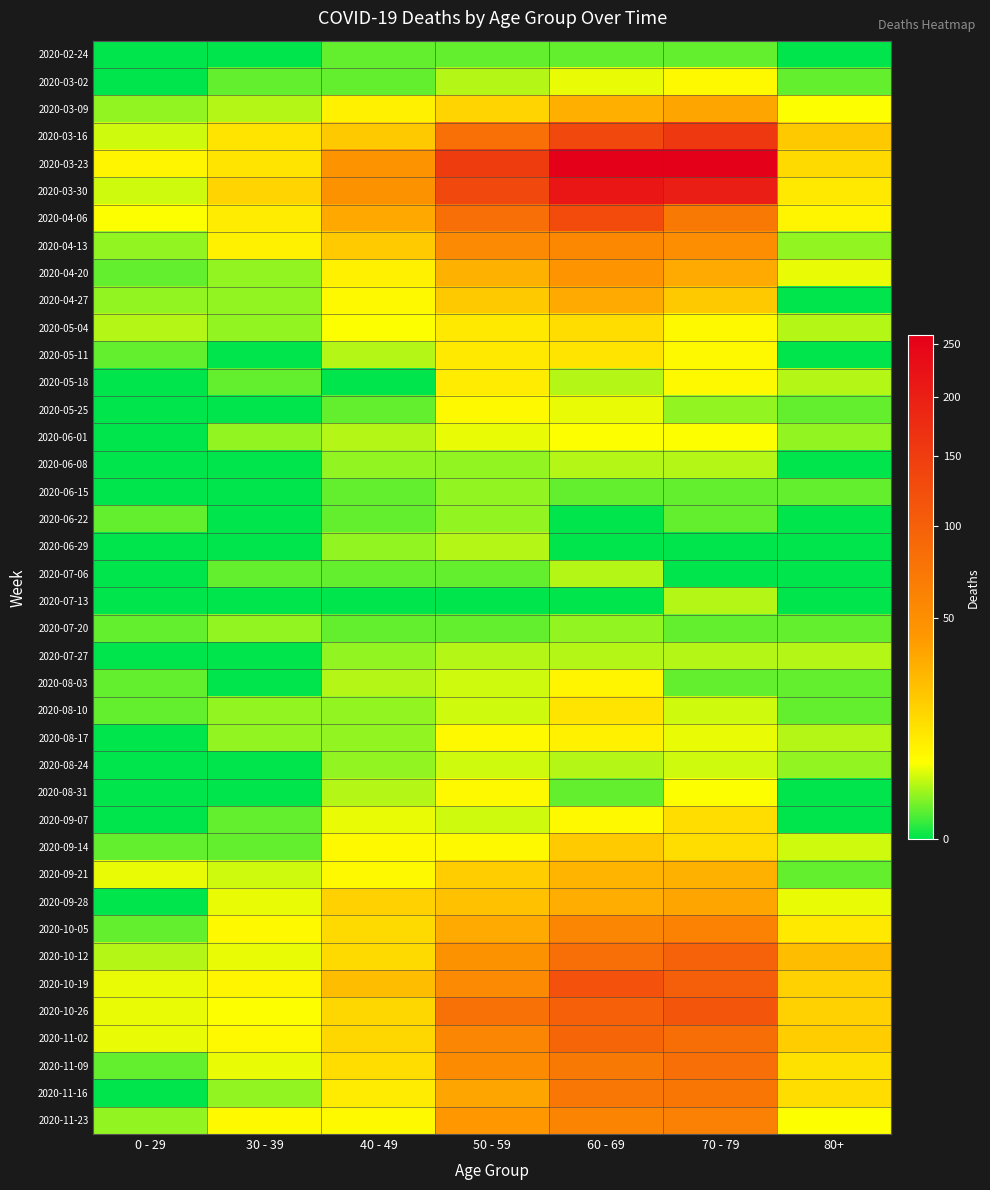

Reading right to left, transcribe all the data shown in this chart.

2020-02-24: 80+=0	70 - 79=1	60 - 69=1	50 - 59=1	40 - 49=1	30 - 39=0	0 - 29=0
2020-03-02: 80+=1	70 - 79=7	60 - 69=5	50 - 59=3	40 - 49=1	30 - 39=1	0 - 29=0
2020-03-09: 80+=6	70 - 79=35	60 - 69=31	50 - 59=17	40 - 49=9	30 - 39=3	0 - 29=2
2020-03-16: 80+=21	70 - 79=158	60 - 69=130	50 - 59=81	40 - 49=21	30 - 39=12	0 - 29=4
2020-03-23: 80+=15	70 - 79=259	60 - 69=255	50 - 59=151	40 - 49=46	30 - 39=12	0 - 29=8
2020-03-30: 80+=11	70 - 79=199	60 - 69=216	50 - 59=131	40 - 49=47	30 - 39=17	0 - 29=4
2020-04-06: 80+=8	70 - 79=71	60 - 69=129	50 - 59=83	40 - 49=34	30 - 39=10	0 - 29=6
2020-04-13: 80+=2	70 - 79=52	60 - 69=56	50 - 59=55	40 - 49=20	30 - 39=9	0 - 29=2
2020-04-20: 80+=5	70 - 79=33	60 - 69=45	50 - 59=30	40 - 49=9	30 - 39=2	0 - 29=1
2020-04-27: 80+=0	70 - 79=21	60 - 69=33	50 - 59=21	40 - 49=7	30 - 39=2	0 - 29=2
2020-05-04: 80+=3	70 - 79=7	60 - 69=14	50 - 59=11	40 - 49=6	30 - 39=2	0 - 29=3
2020-05-11: 80+=0	70 - 79=7	60 - 69=12	50 - 59=11	40 - 49=3	30 - 39=0	0 - 29=1
2020-05-18: 80+=3	70 - 79=7	60 - 69=3	50 - 59=10	40 - 49=0	30 - 39=1	0 - 29=0
2020-05-25: 80+=1	70 - 79=2	60 - 69=5	50 - 59=7	40 - 49=1	30 - 39=0	0 - 29=0
2020-06-01: 80+=2	70 - 79=6	60 - 69=6	50 - 59=5	40 - 49=3	30 - 39=2	0 - 29=0
2020-06-08: 80+=0	70 - 79=3	60 - 69=3	50 - 59=2	40 - 49=2	30 - 39=0	0 - 29=0
2020-06-15: 80+=1	70 - 79=1	60 - 69=1	50 - 59=2	40 - 49=1	30 - 39=0	0 - 29=0
2020-06-22: 80+=0	70 - 79=1	60 - 69=0	50 - 59=2	40 - 49=1	30 - 39=0	0 - 29=1
2020-06-29: 80+=0	70 - 79=0	60 - 69=0	50 - 59=3	40 - 49=2	30 - 39=0	0 - 29=0
2020-07-06: 80+=0	70 - 79=0	60 - 69=3	50 - 59=1	40 - 49=1	30 - 39=1	0 - 29=0
2020-07-13: 80+=0	70 - 79=3	60 - 69=0	50 - 59=0	40 - 49=0	30 - 39=0	0 - 29=0
2020-07-20: 80+=1	70 - 79=1	60 - 69=2	50 - 59=1	40 - 49=1	30 - 39=2	0 - 29=1
2020-07-27: 80+=3	70 - 79=3	60 - 69=3	50 - 59=3	40 - 49=2	30 - 39=0	0 - 29=0
2020-08-03: 80+=1	70 - 79=1	60 - 69=8	50 - 59=4	40 - 49=3	30 - 39=0	0 - 29=1
2020-08-10: 80+=1	70 - 79=4	60 - 69=12	50 - 59=4	40 - 49=2	30 - 39=2	0 - 29=1
2020-08-17: 80+=3	70 - 79=5	60 - 69=9	50 - 59=7	40 - 49=2	30 - 39=2	0 - 29=0
2020-08-24: 80+=2	70 - 79=4	60 - 69=3	50 - 59=4	40 - 49=2	30 - 39=0	0 - 29=0
2020-08-31: 80+=0	70 - 79=6	60 - 69=1	50 - 59=7	40 - 49=3	30 - 39=0	0 - 29=0
2020-09-07: 80+=0	70 - 79=14	60 - 69=7	50 - 59=4	40 - 49=5	30 - 39=1	0 - 29=0
2020-09-14: 80+=4	70 - 79=14	60 - 69=20	50 - 59=7	40 - 49=7	30 - 39=1	0 - 29=1
2020-09-21: 80+=1	70 - 79=30	60 - 69=29	50 - 59=19	40 - 49=7	30 - 39=4	0 - 29=5
2020-09-28: 80+=5	70 - 79=35	60 - 69=32	50 - 59=24	40 - 49=18	30 - 39=5	0 - 29=0
2020-10-05: 80+=11	70 - 79=62	60 - 69=58	50 - 59=33	40 - 49=15	30 - 39=7	0 - 29=1
2020-10-12: 80+=25	70 - 79=97	60 - 69=82	50 - 59=47	40 - 49=15	30 - 39=5	0 - 29=3
2020-10-19: 80+=18	70 - 79=102	60 - 69=121	50 - 59=55	40 - 49=25	30 - 39=8	0 - 29=5
2020-10-26: 80+=18	70 - 79=115	60 - 69=100	50 - 59=79	40 - 49=16	30 - 39=6	0 - 29=5
2020-11-02: 80+=19	70 - 79=84	60 - 69=93	50 - 59=58	40 - 49=16	30 - 39=7	0 - 29=5
2020-11-09: 80+=13	70 - 79=83	60 - 69=72	50 - 59=54	40 - 49=14	30 - 39=5	0 - 29=1
2020-11-16: 80+=14	70 - 79=75	60 - 69=73	50 - 59=35	40 - 49=10	30 - 39=2	0 - 29=0
2020-11-23: 80+=6	70 - 79=63	60 - 69=59	50 - 59=43	40 - 49=7	30 - 39=7	0 - 29=2